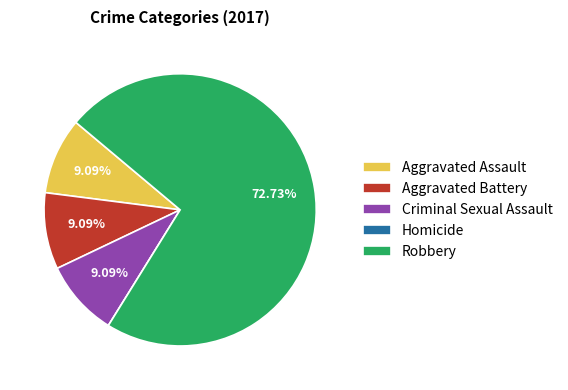

Is there a majority slice in this chart?

Yes